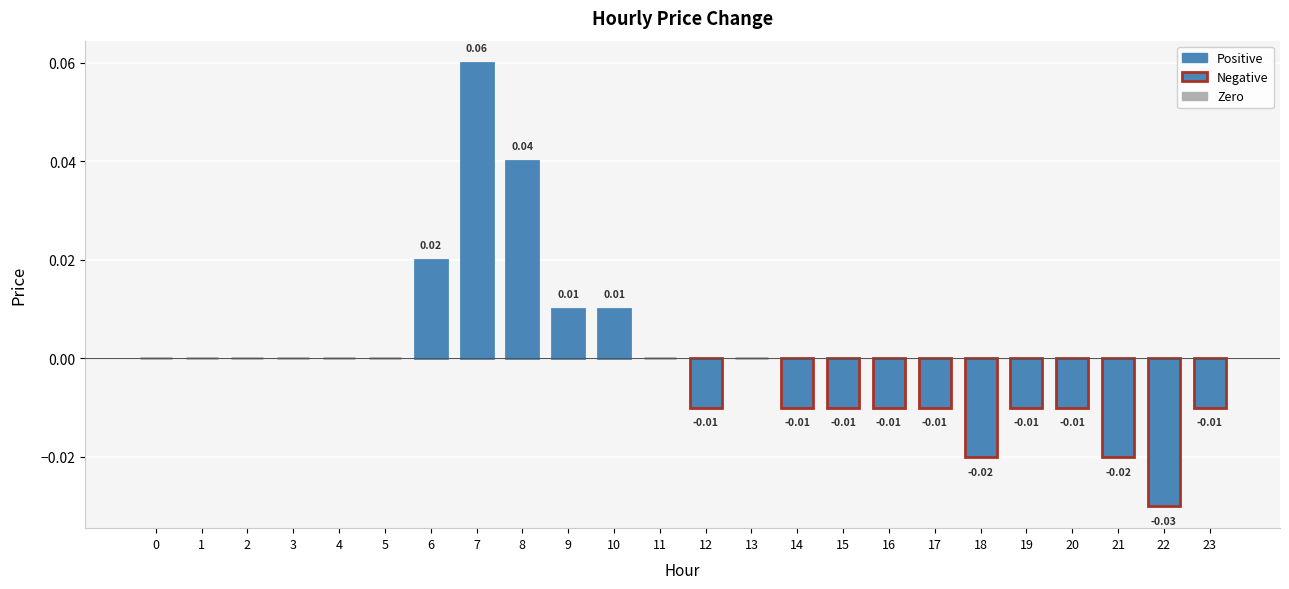

Which has a higher value, 14 or 9?

9